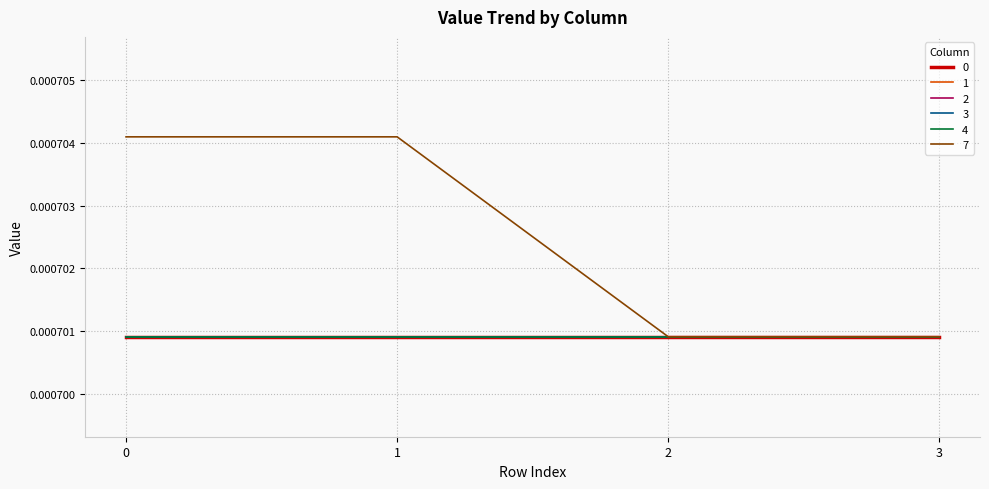

Does the chart display data point markers on the line(s)?

No